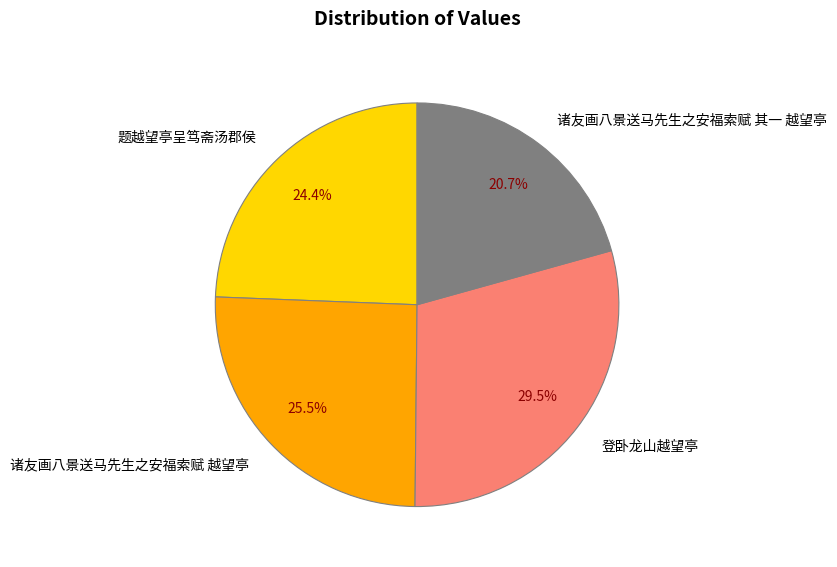

The 登卧龙山越望亭 slice represents 35% of the pie. True or false?

False